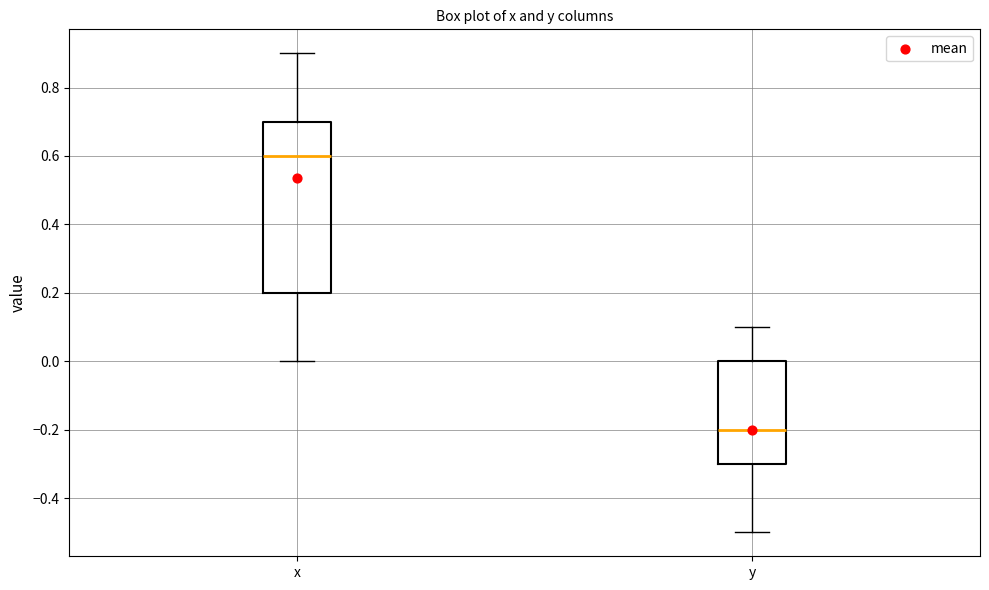

Comparing the boxes themselves (not the whiskers), which one is the tallest?

x